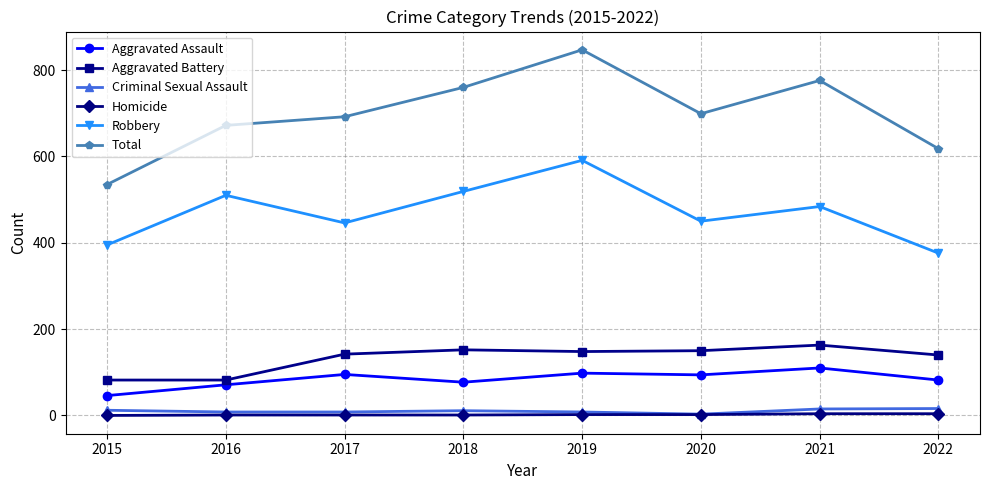

Where is the first local minimum for Aggravated Assault?

2018